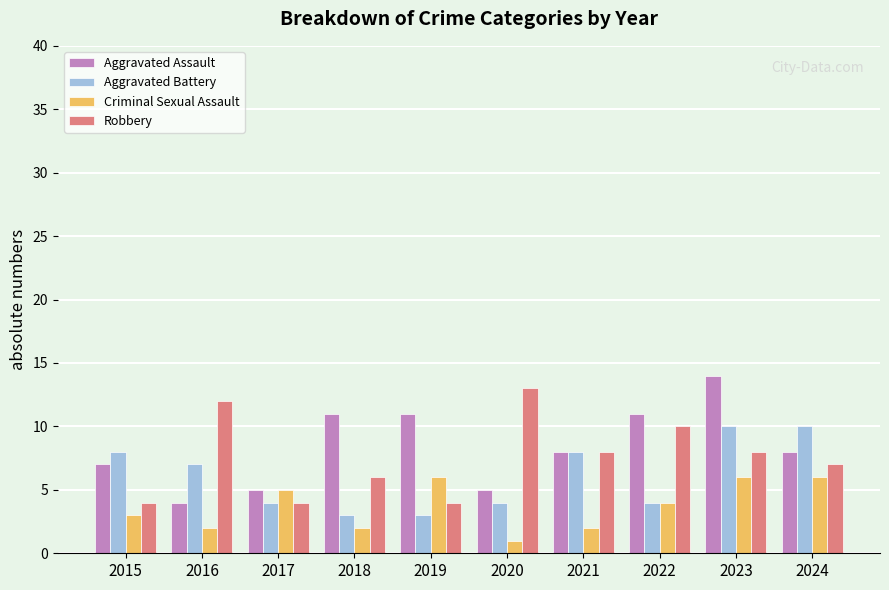

Where does the Robbery series first go above 8?

2016